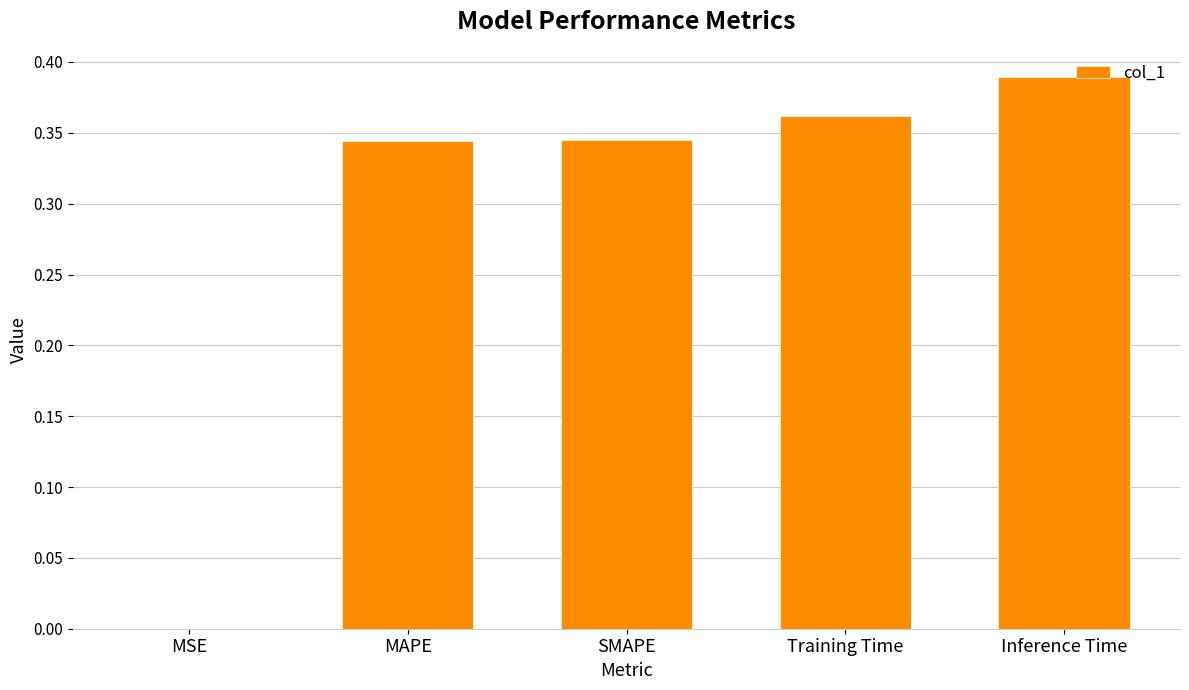

Between Training Time and Inference Time, which is larger?

Inference Time